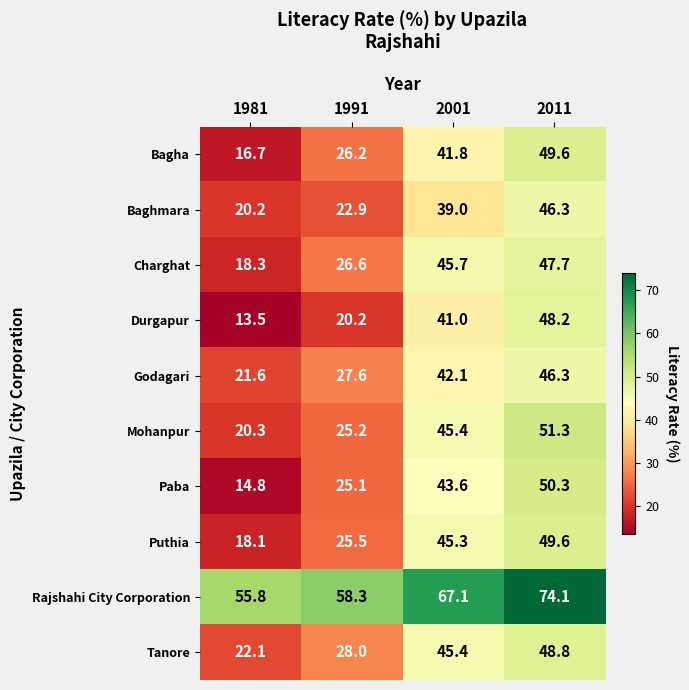

Is it true that Godagari equals 56.4 at 2001?

False